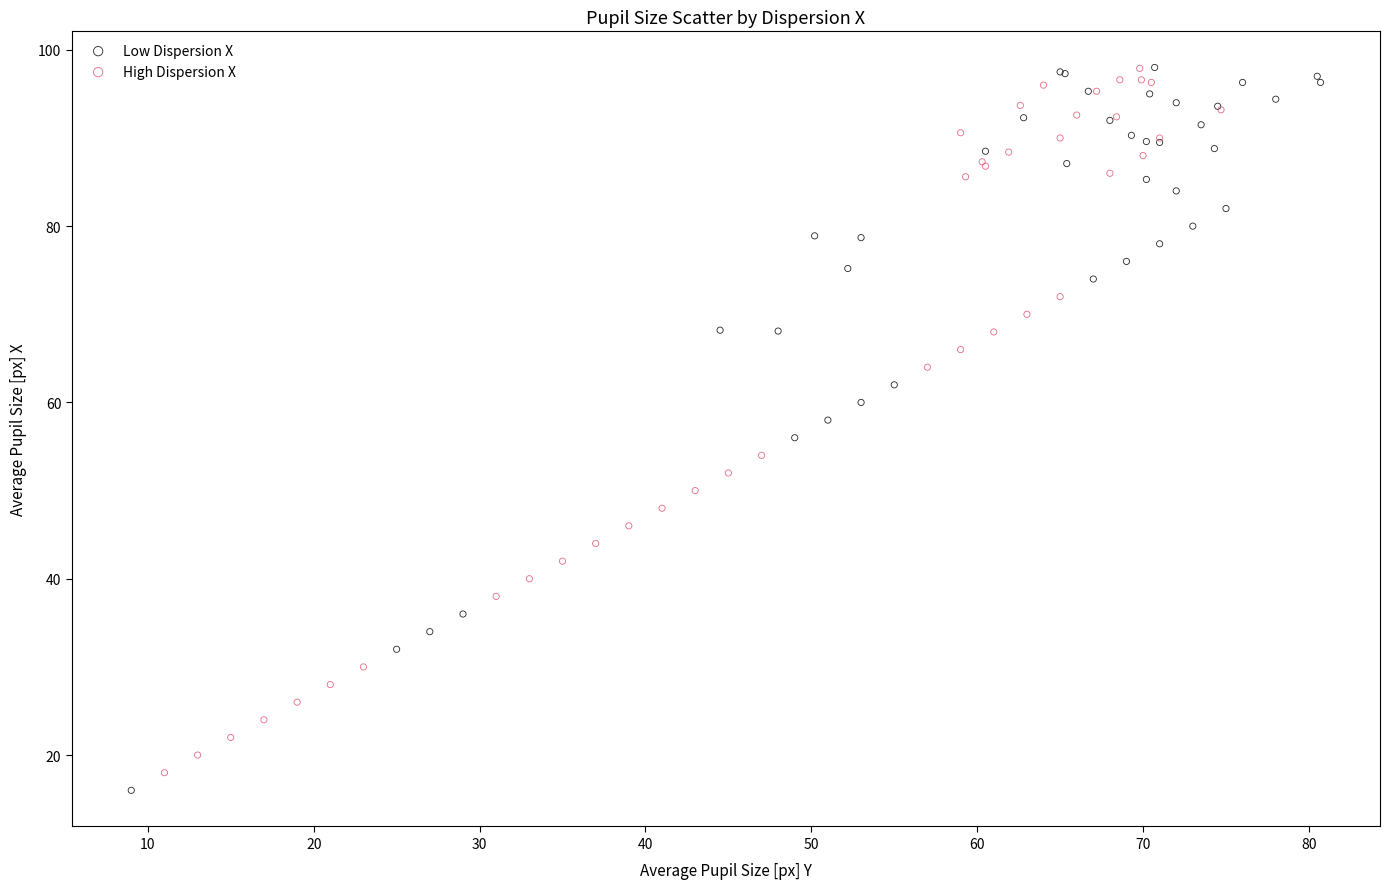

Which series has the widest spread of Y values?

Low Dispersion X